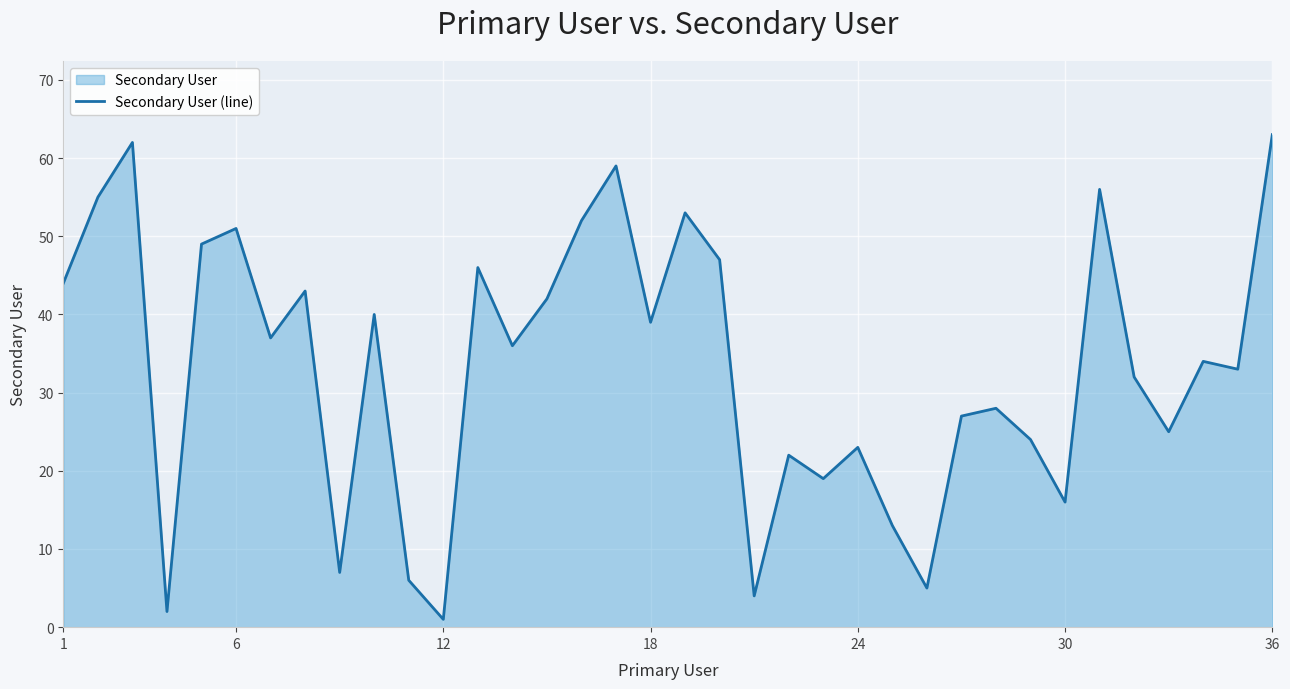

True or false: the data shows 63 at 36.

True